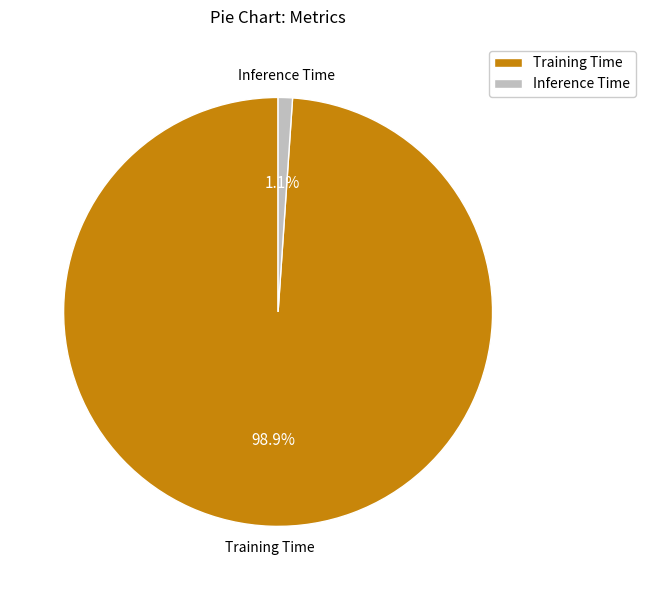

The Inference Time slice represents 11% of the pie. True or false?

False